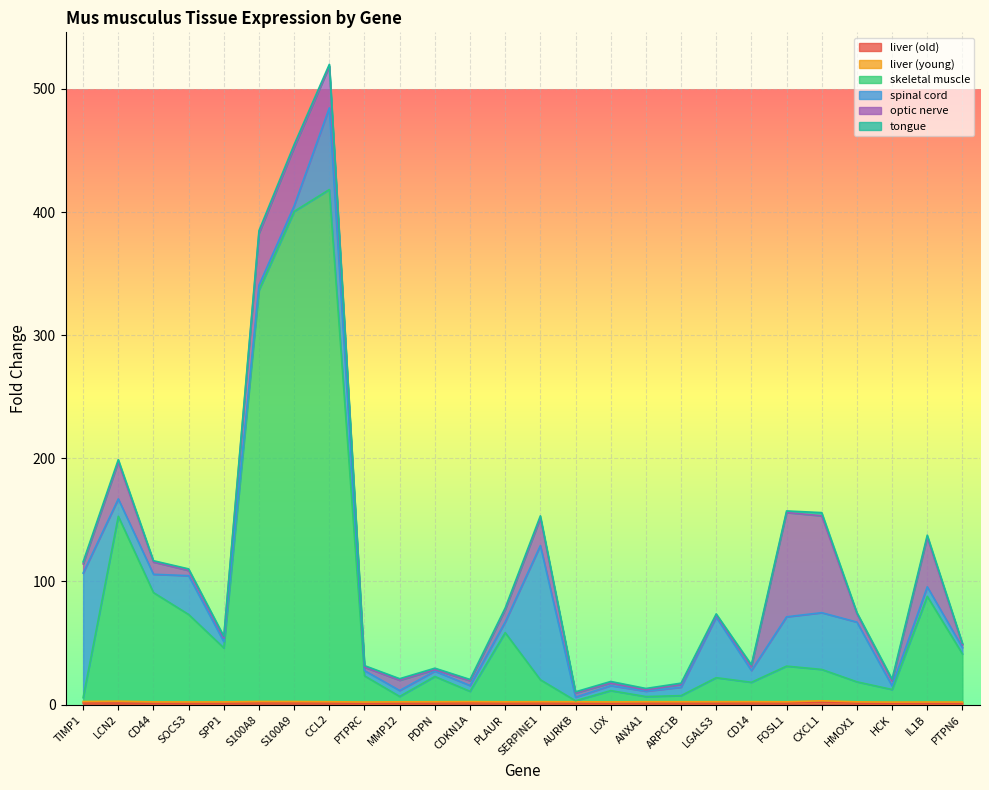

How many distinct data groups are displayed?

6